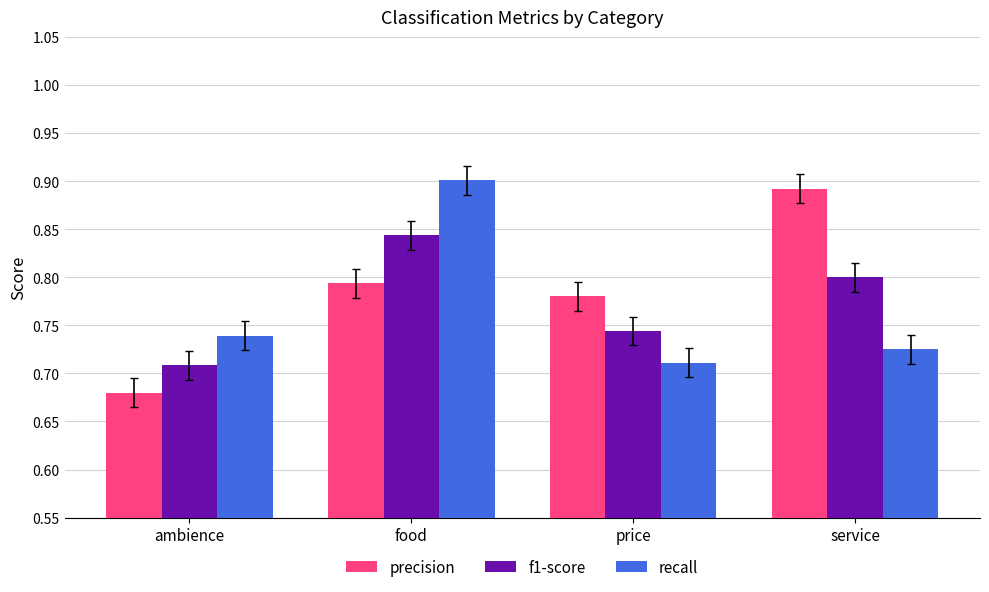

Count the precision values in the range 0 to 1.

4